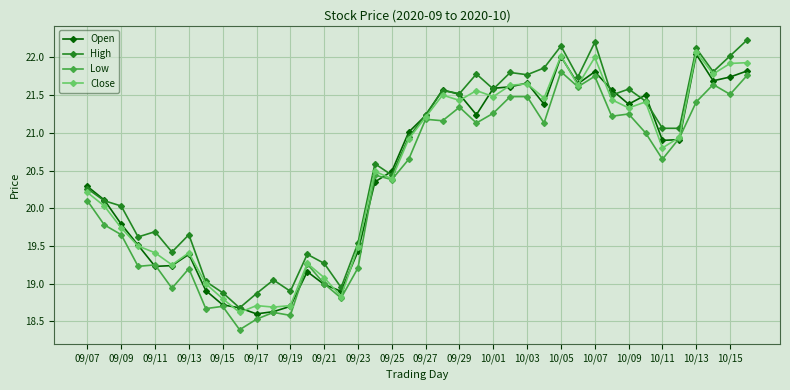

What is the value of the Open point at the 34th from the left?

21.5